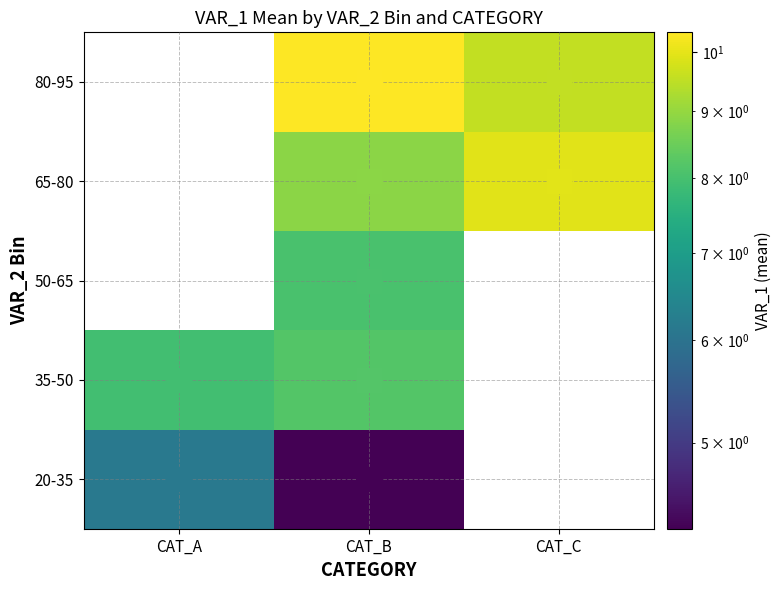

List the series in order of their peak value, lowest first.

20-35, 35-50, 50-65, 65-80, 80-95